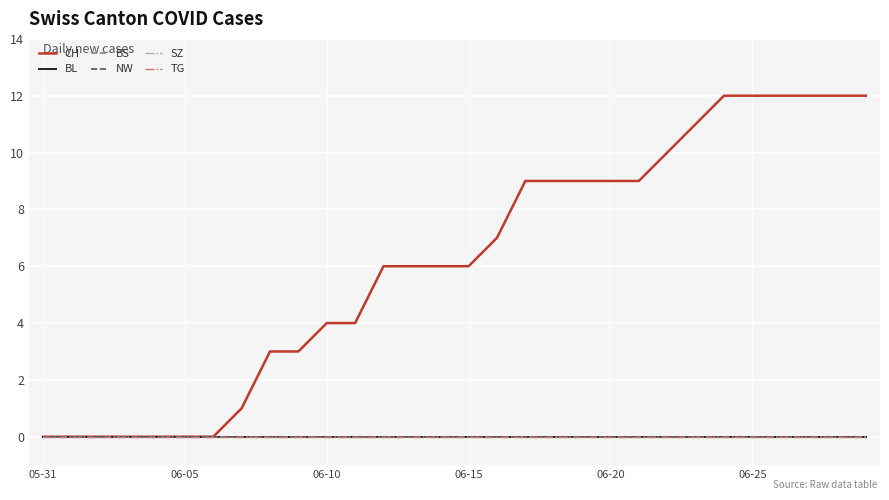

At which label is BS closest to 0?

05-31